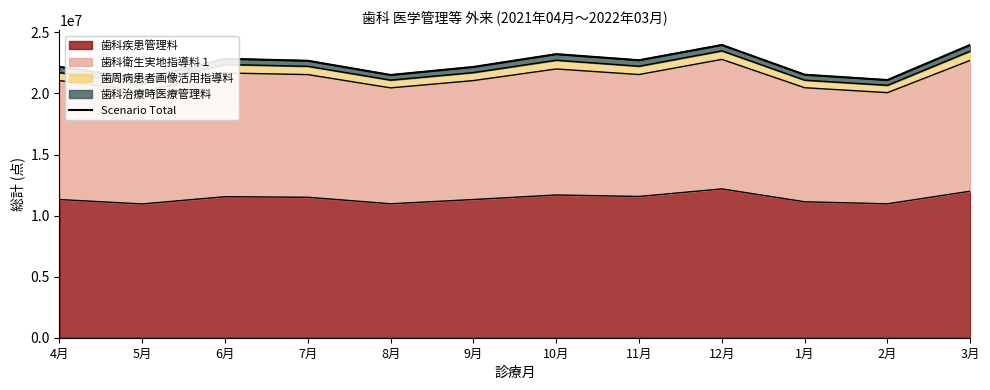

Between 12月 and 10月, which is larger?

12月